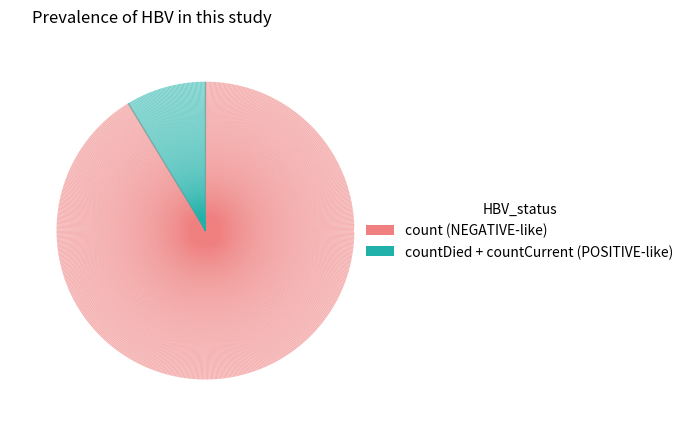

The countCurrent slice represents 1% of the pie. True or false?

False